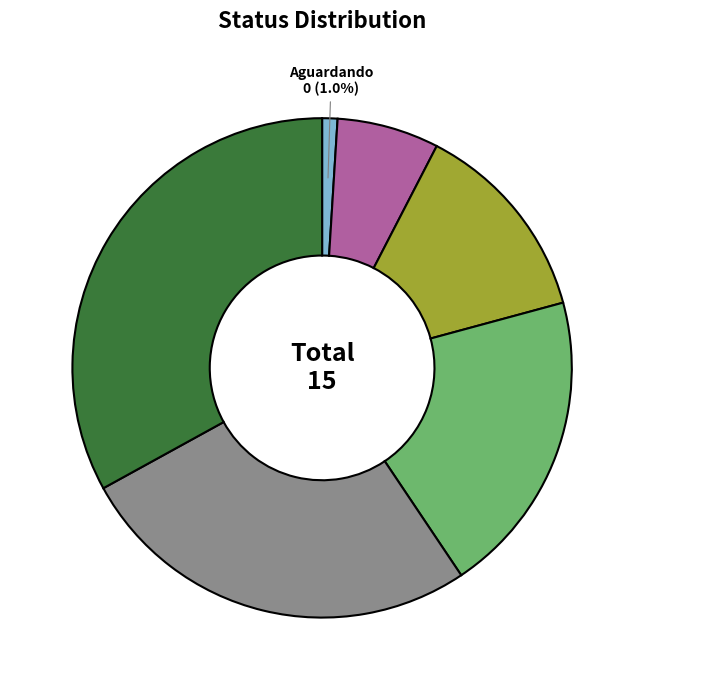

How many slices are in this pie chart?

6